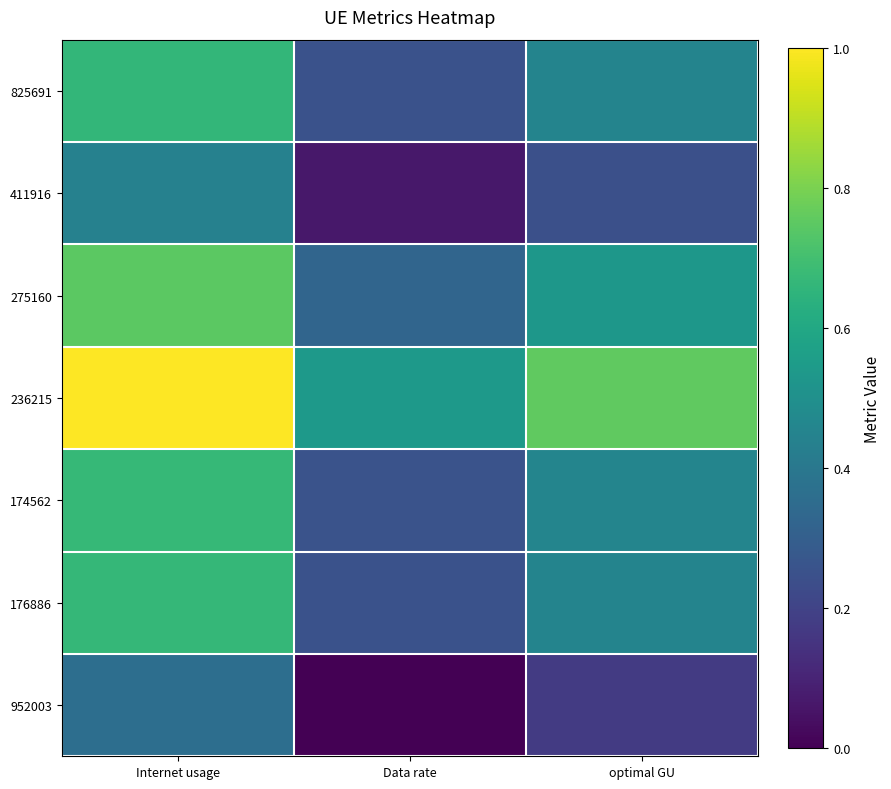

Reading left to right, what are all the values shown in this chart?

825691: Internet usage=0.7	Data rate=0.3	optimal GU=0.4
411916: Internet usage=0.4	Data rate=0.1	optimal GU=0.2
275160: Internet usage=0.7	Data rate=0.3	optimal GU=0.5
236215: Internet usage=1.0	Data rate=0.5	optimal GU=0.8
174562: Internet usage=0.7	Data rate=0.3	optimal GU=0.5
176886: Internet usage=0.7	Data rate=0.3	optimal GU=0.5
952003: Internet usage=0.4	Data rate=0.0	optimal GU=0.2